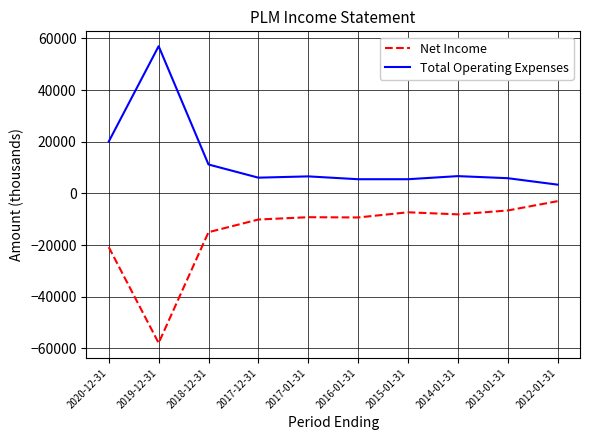

Between 2016-01-31 and 2013-01-31, which series saw the biggest shift?

Net Income